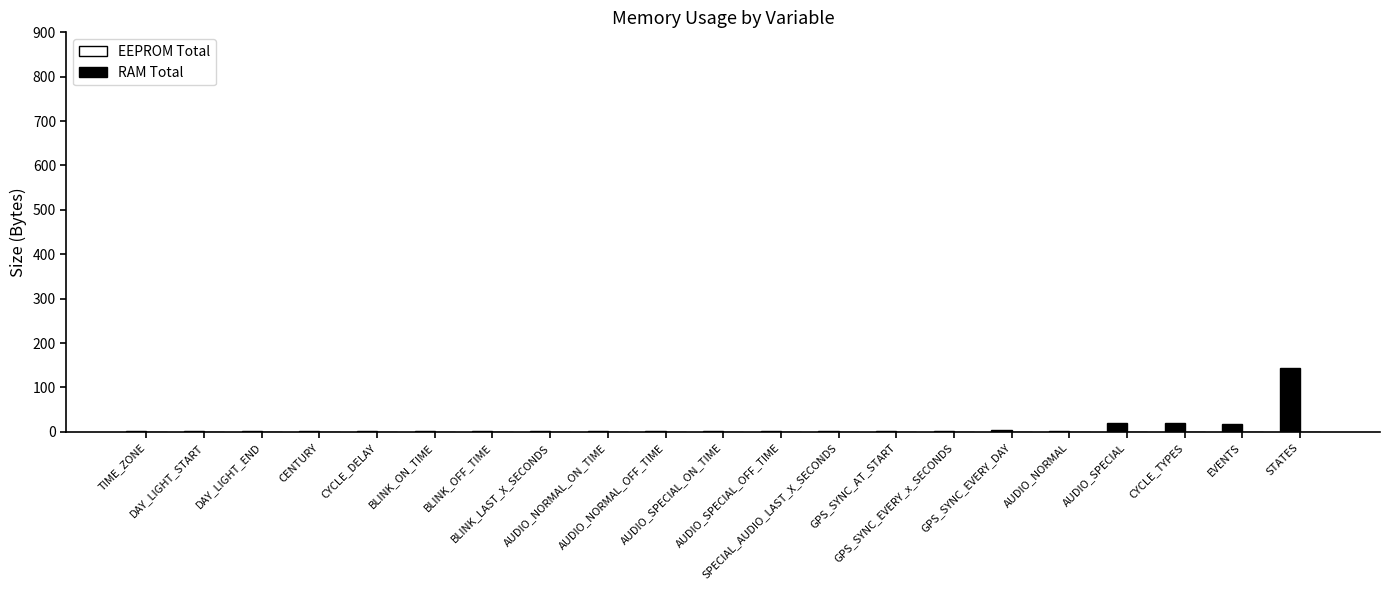

How many distinct data groups are displayed?

1